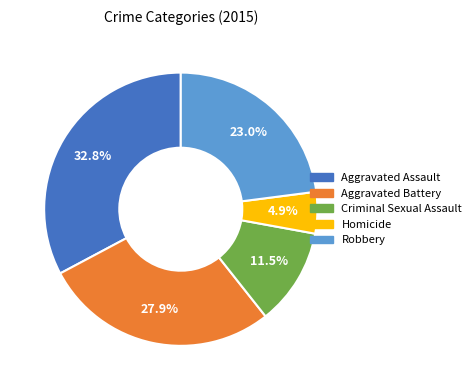

Rank the categories by value from highest to lowest.

Aggravated Assault, Aggravated Battery, Robbery, Criminal Sexual Assault, Homicide